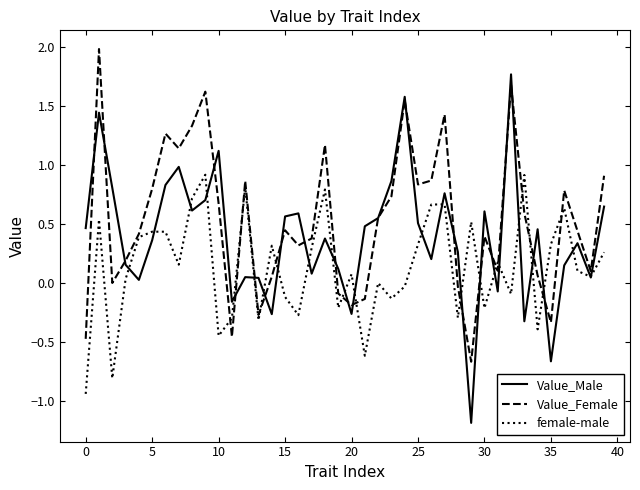

Which series has the widest spread of values?

Value_Male